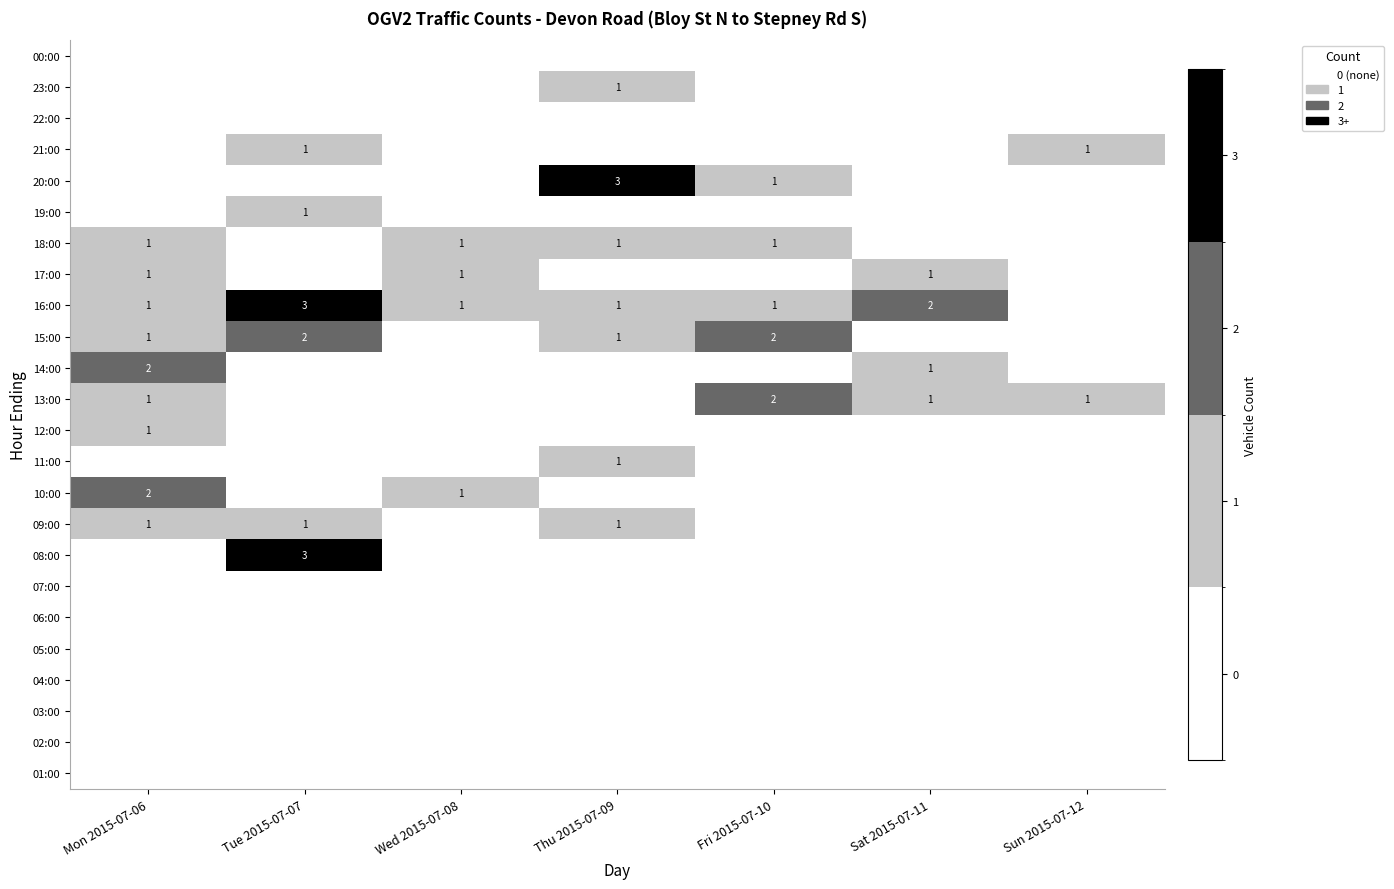

The value of 21:00 at Tue 2015-07-07 is 1. True or false?

True